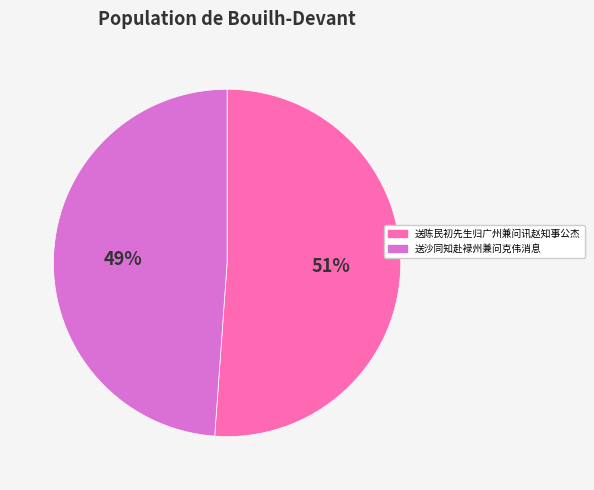

Is it true that 送陈民初先生归广州兼问讯赵知事公杰 is 36% of the pie?

False